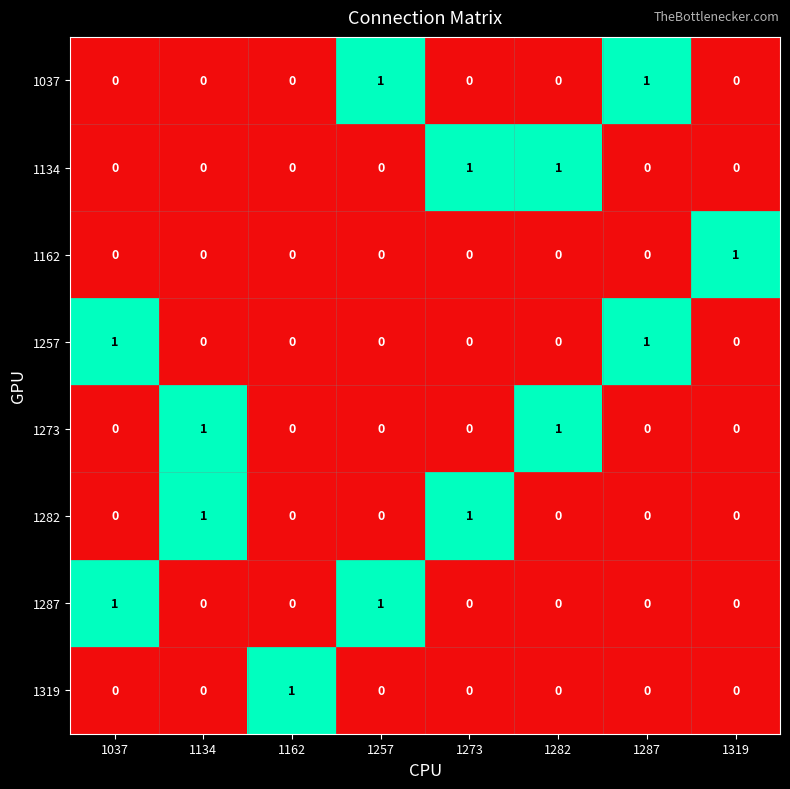

The 1162 series shows 0 at 1257. True or false?

True